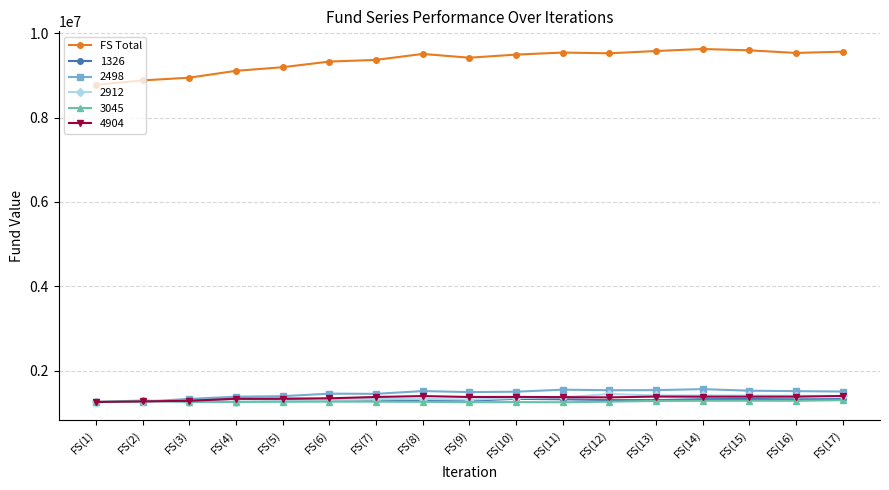

How many data points does each series have?

17